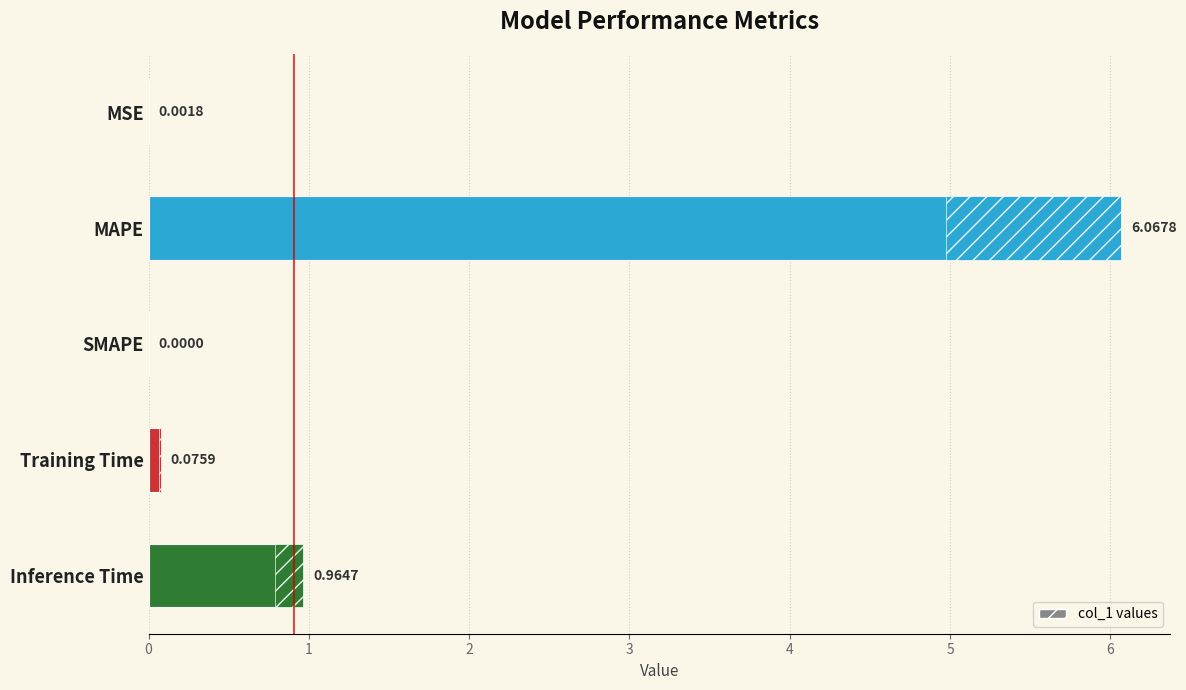

True or false: the data shows 8.6 at MAPE.

False